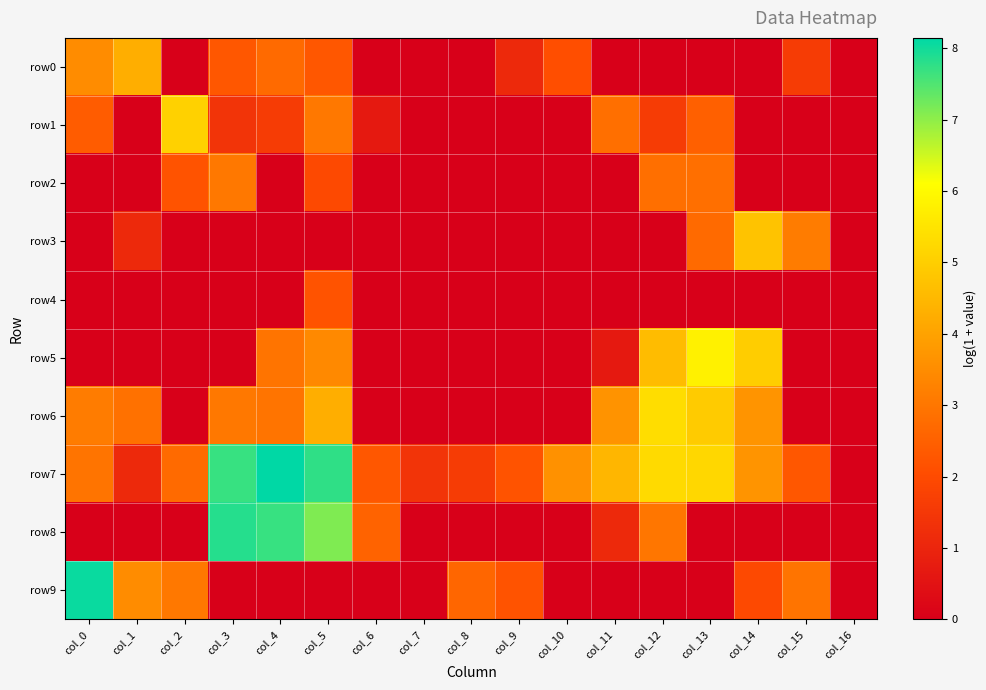

What is the total value across all series at col_8?

4.2